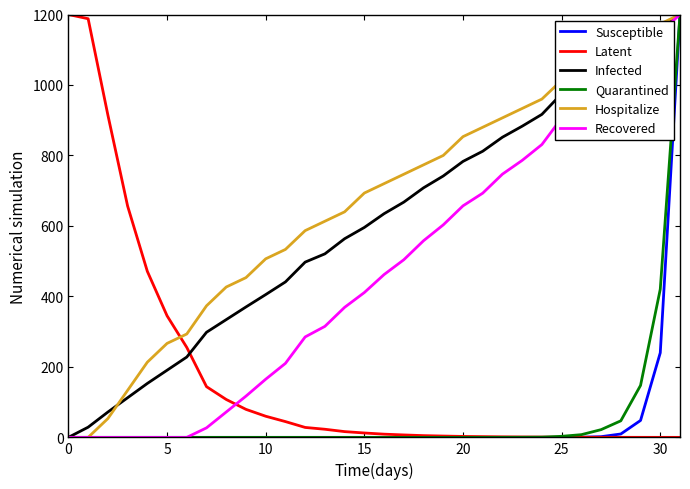

What is the maximum value shown in the chart?

1200.0